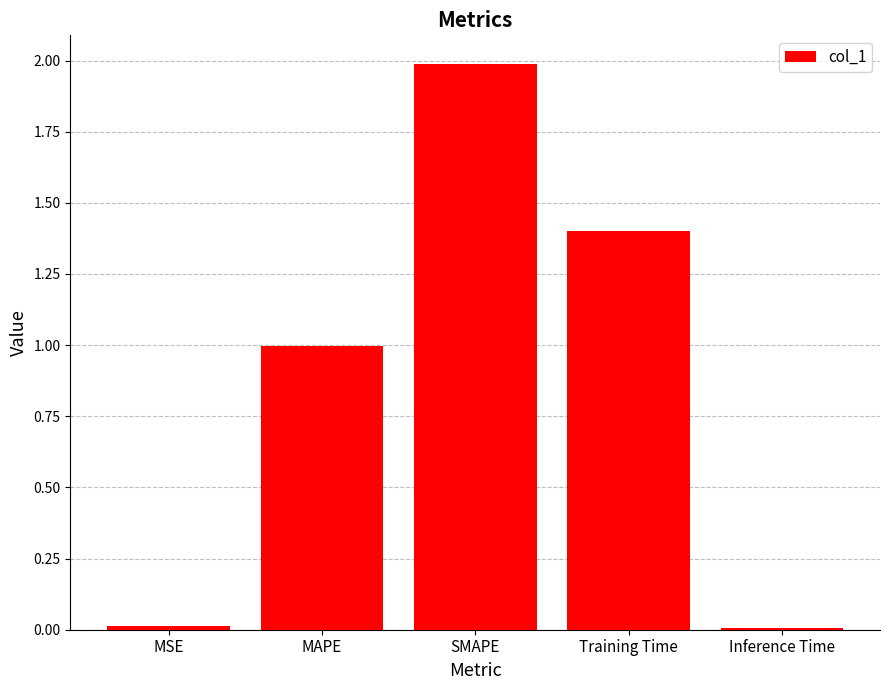

What is the approximate value at Training Time?

1.4